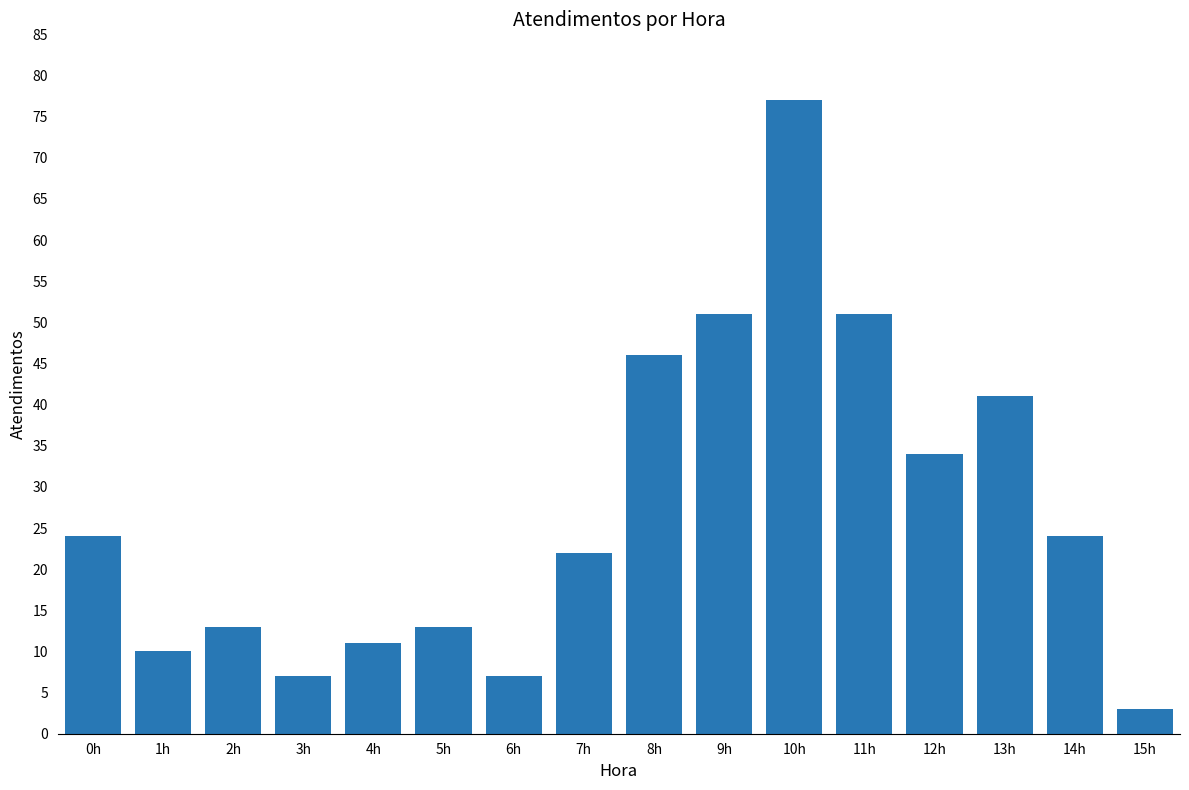

What is the value of the 6th bar from the left?

13